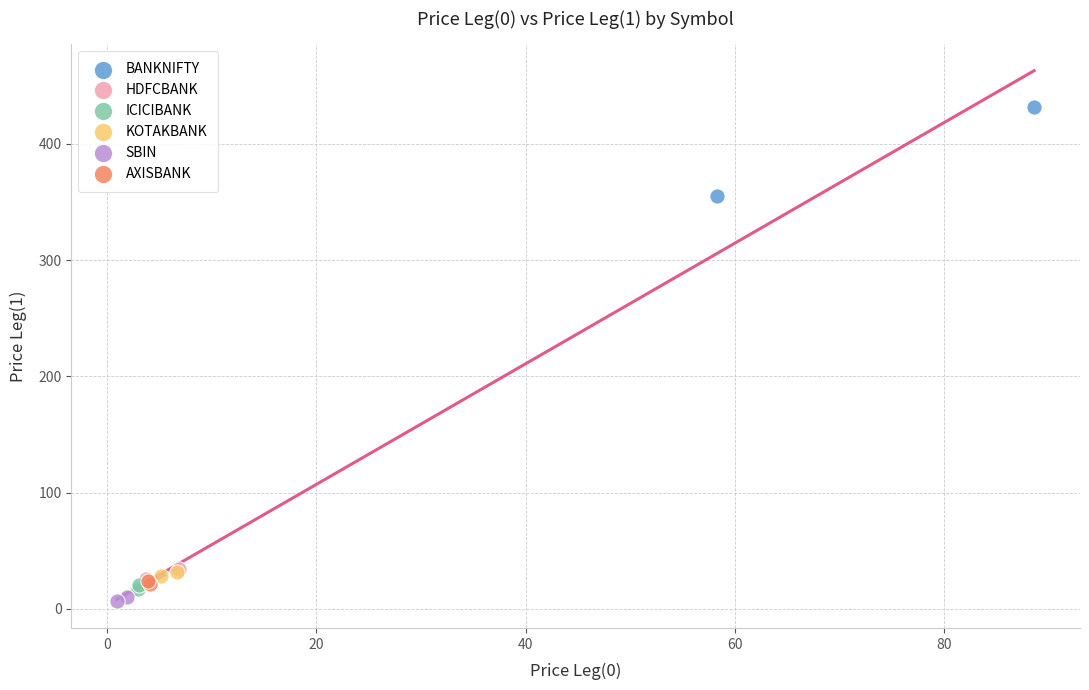

Which series contains the highest Y value?

BANKNIFTY